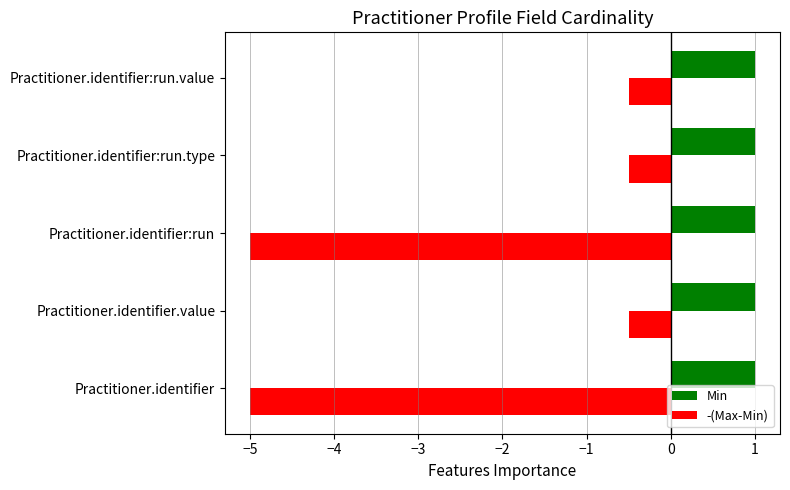

Read the -(Max-Min) value at Practitioner.identifier.value.

-0.5